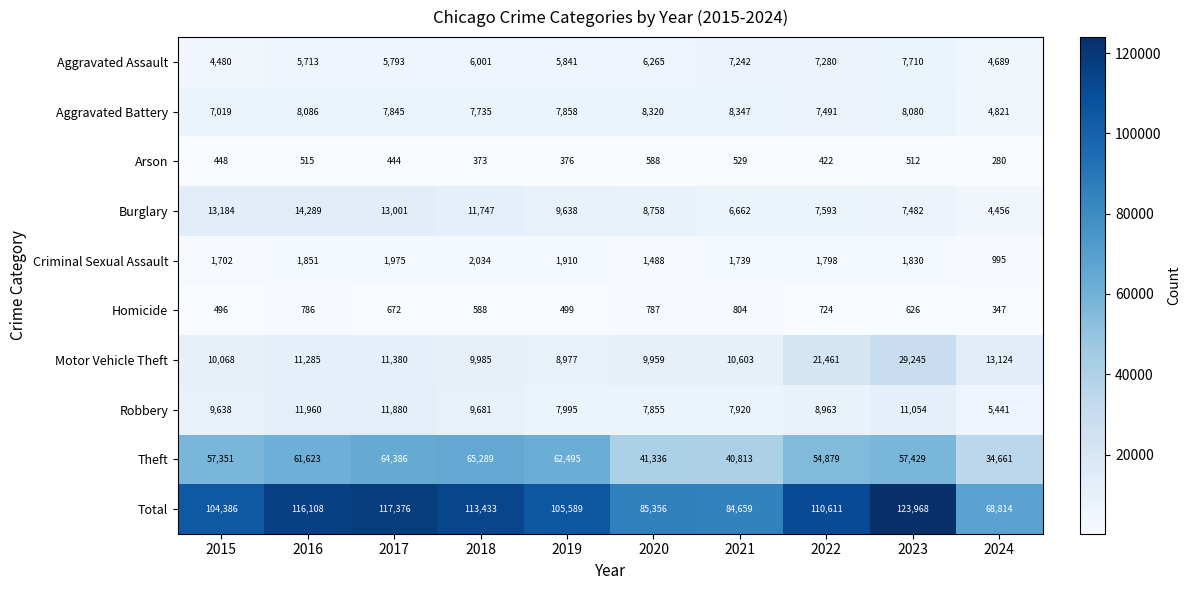

Rank the series by their maximum value, from highest to lowest.

Total, Theft, Motor Vehicle Theft, Burglary, Robbery, Aggravated Battery, Aggravated Assault, Criminal Sexual Assault, Homicide, Arson